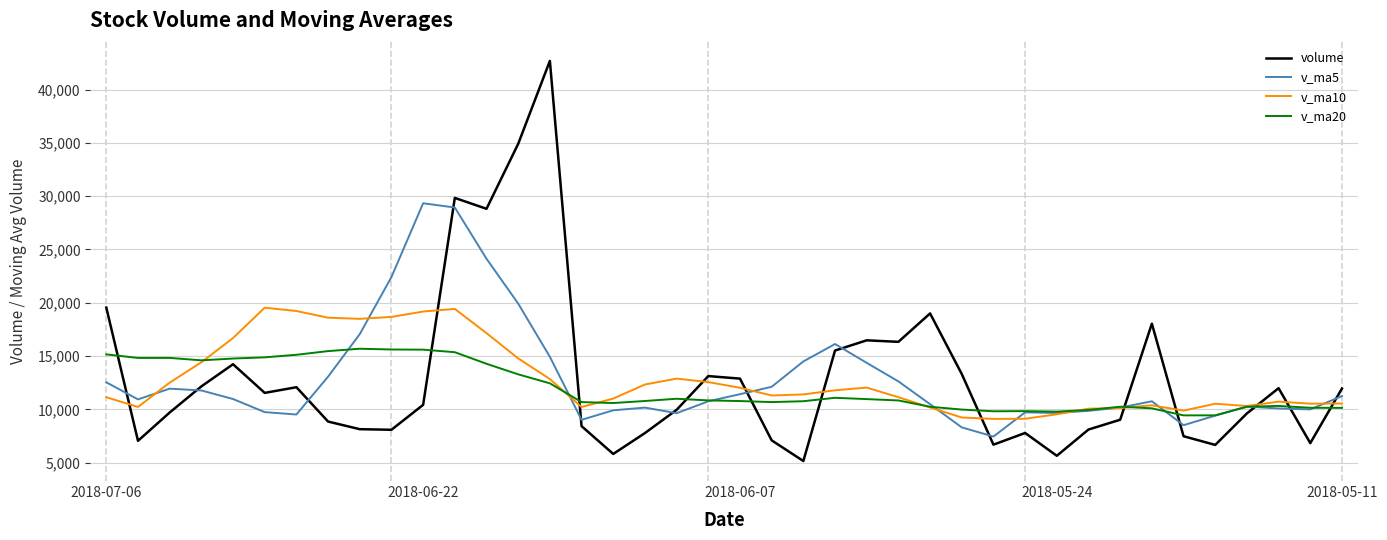

After their last crossing, which series has the higher values: volume or v_ma20?

volume